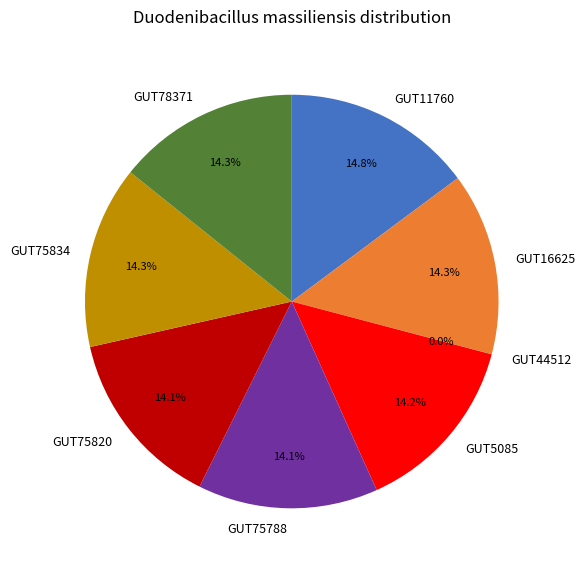

Do GUT75834 and GUT11760 together represent more than half of the pie?

No